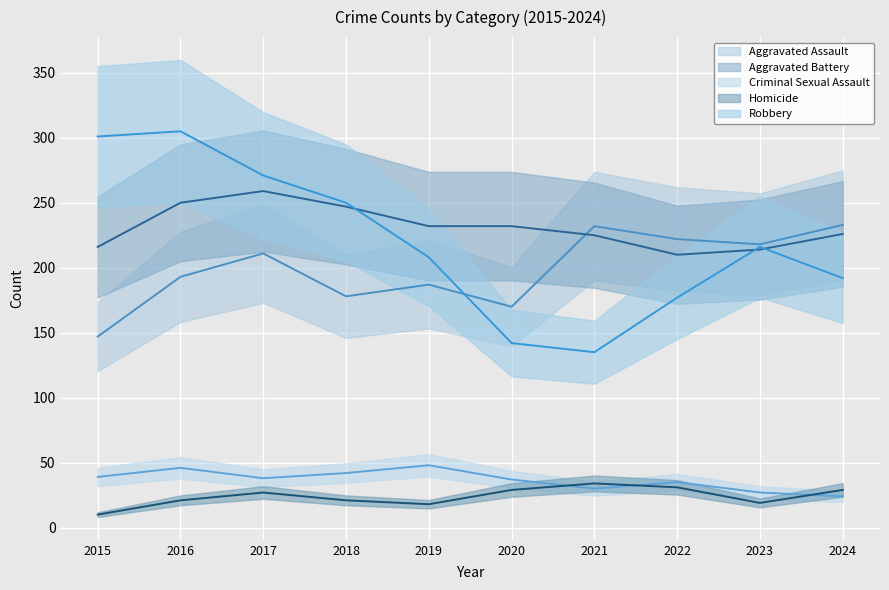

How many series are shown in this chart?

5